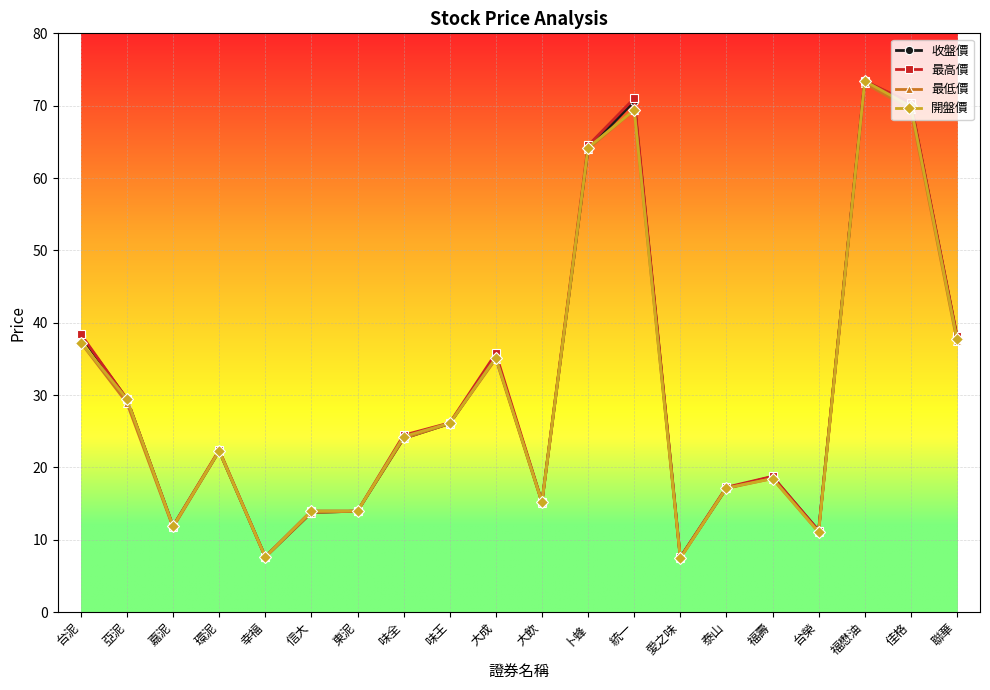

True or false: 最低價 has more than 2 interior local peaks.

True